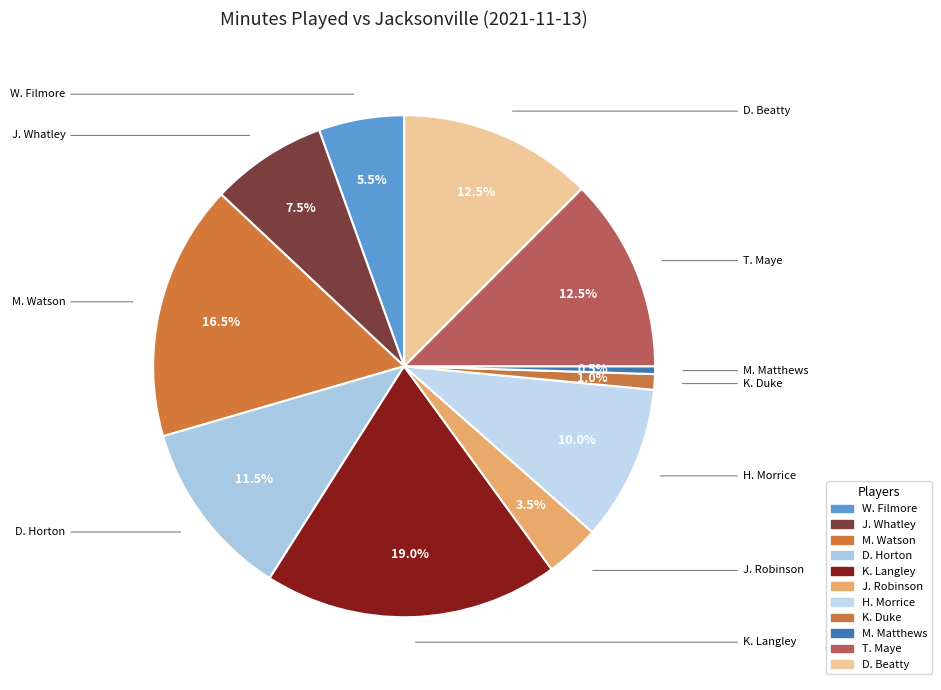

The K. Duke slice represents 11% of the pie. True or false?

False